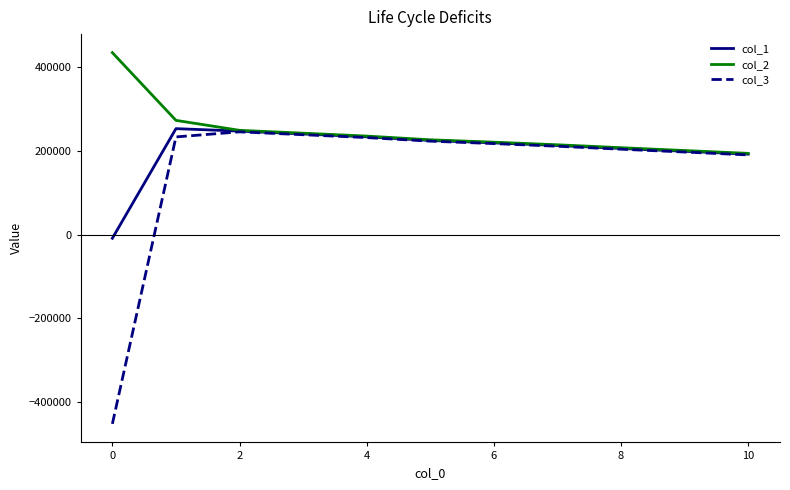

What is the maximum value for col_3?

245816.8